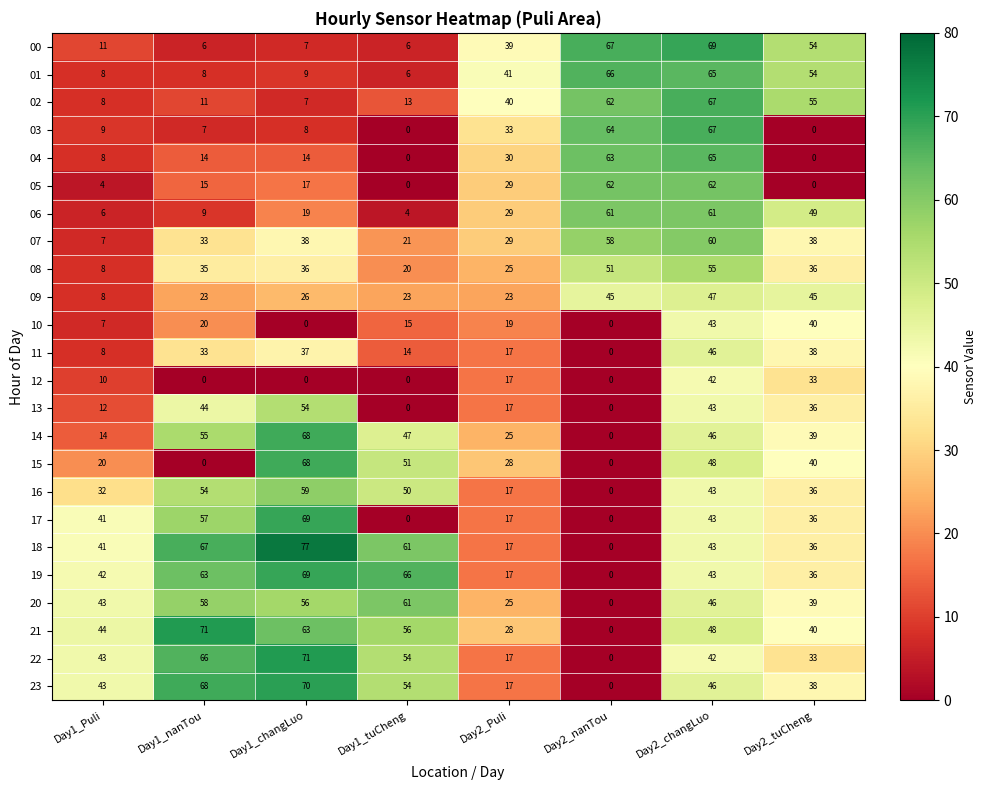

Rank the categories by 20 value from highest to lowest.

Day1_tuCheng, Day1_nanTou, Day1_changLuo, Day2_changLuo, Day1_Puli, Day2_tuCheng, Day2_Puli, Day2_nanTou